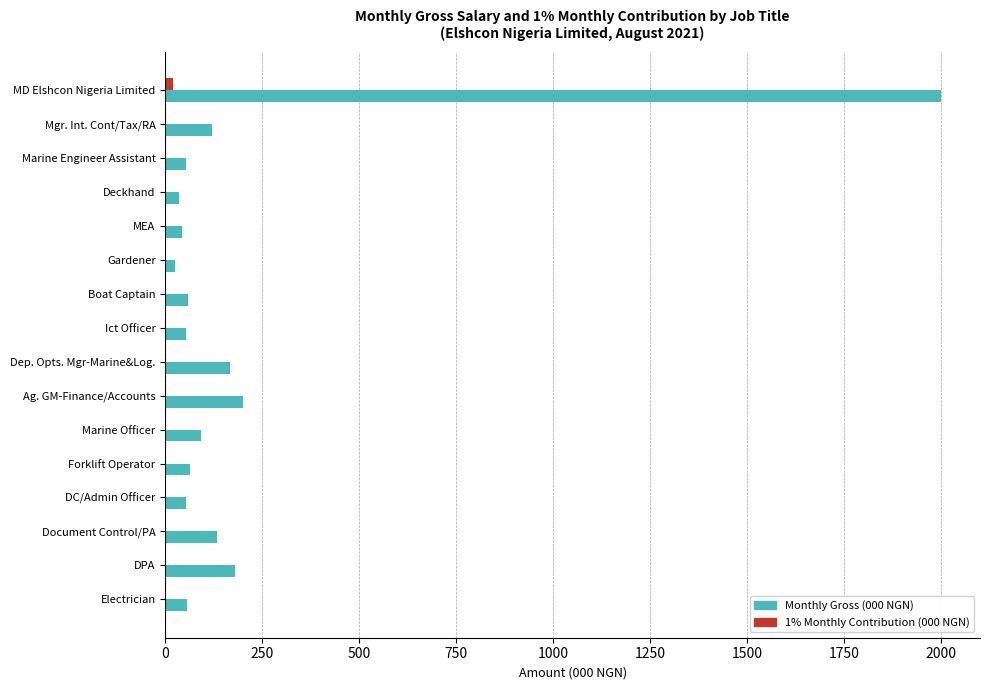

Which series has the largest total across all categories?

Monthly Gross (000 NGN)